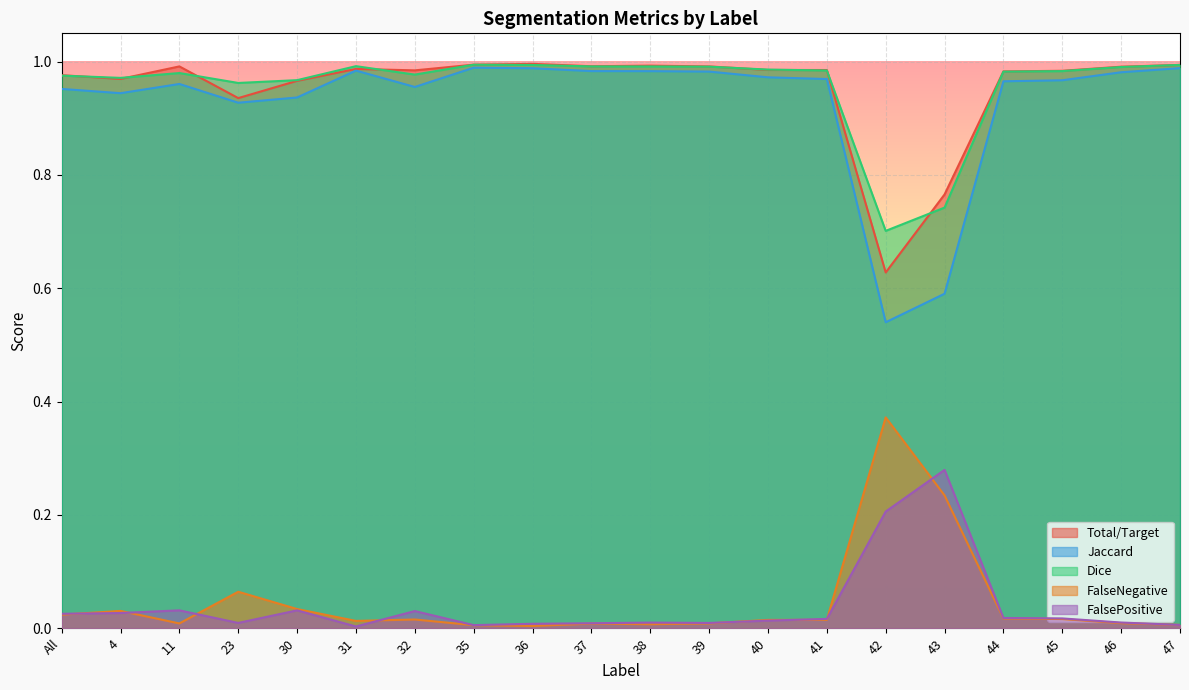

True or false: FalsePositive has a value of 0.0 at 23.

True